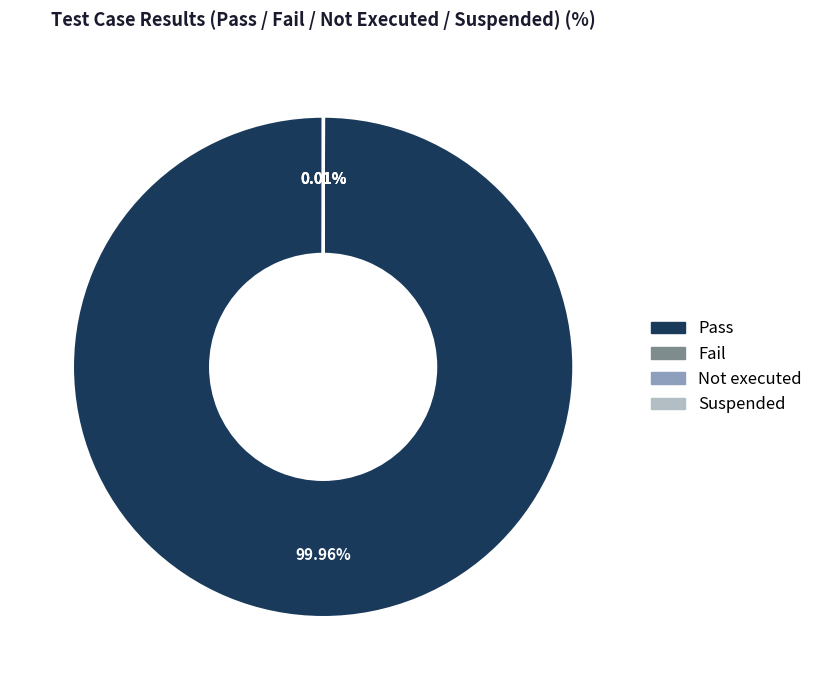

Which slice is the largest?

Pass